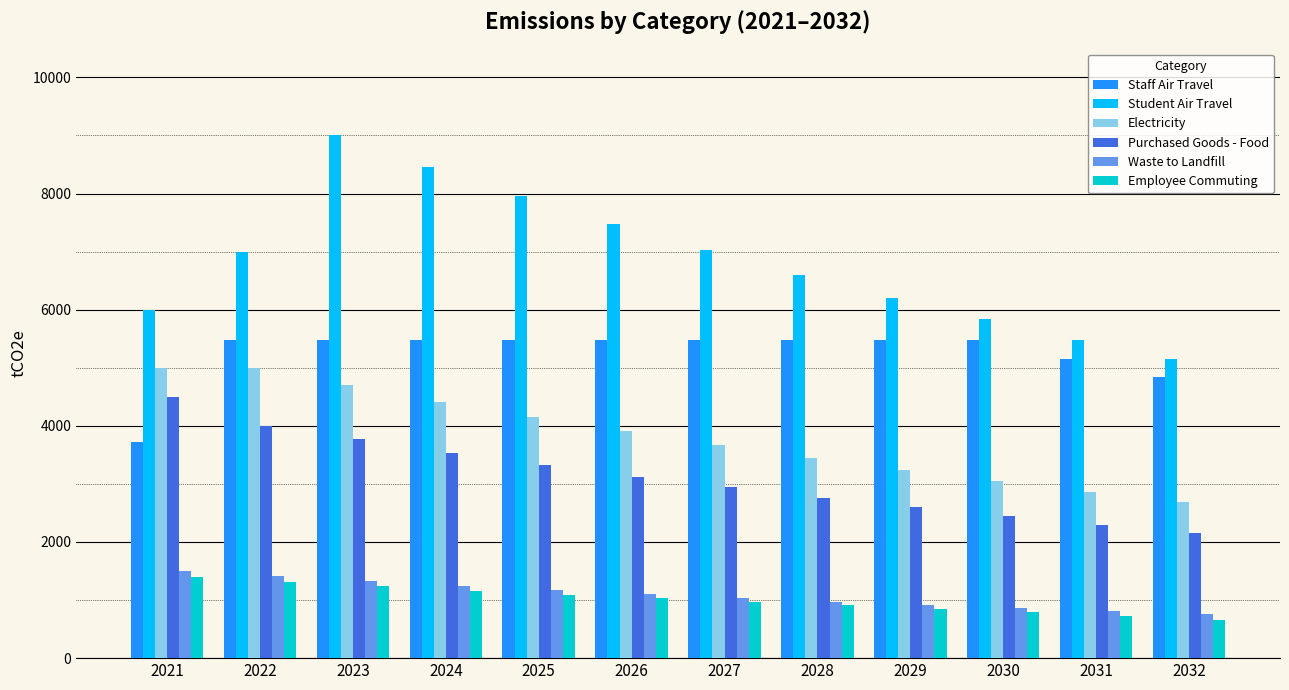

Does the chart contain any negative values?

No